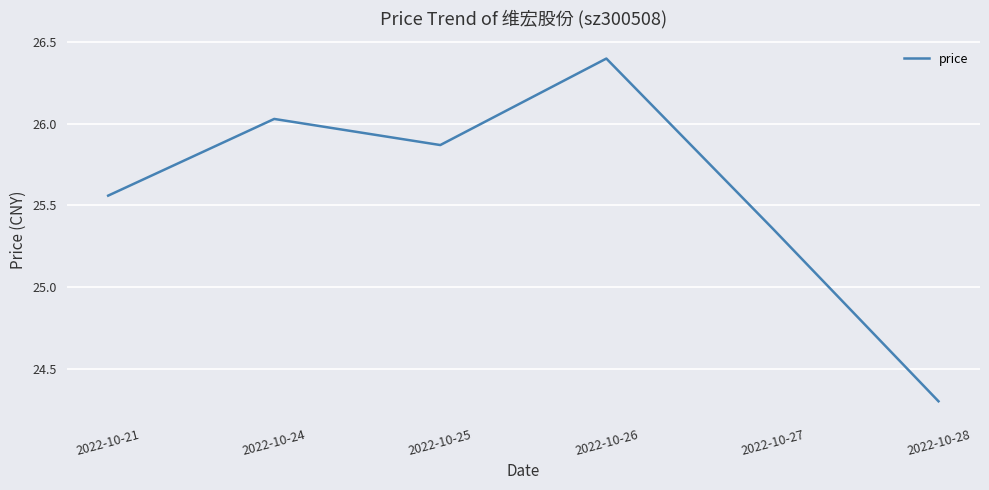

Rank the categories by value from lowest to highest.

2022-10-28, 2022-10-27, 2022-10-21, 2022-10-25, 2022-10-24, 2022-10-26